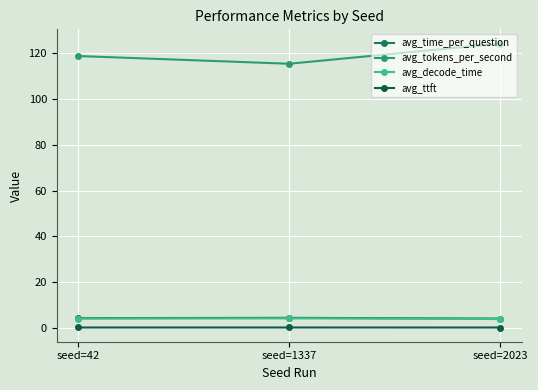

Count the number of data series in this chart.

4